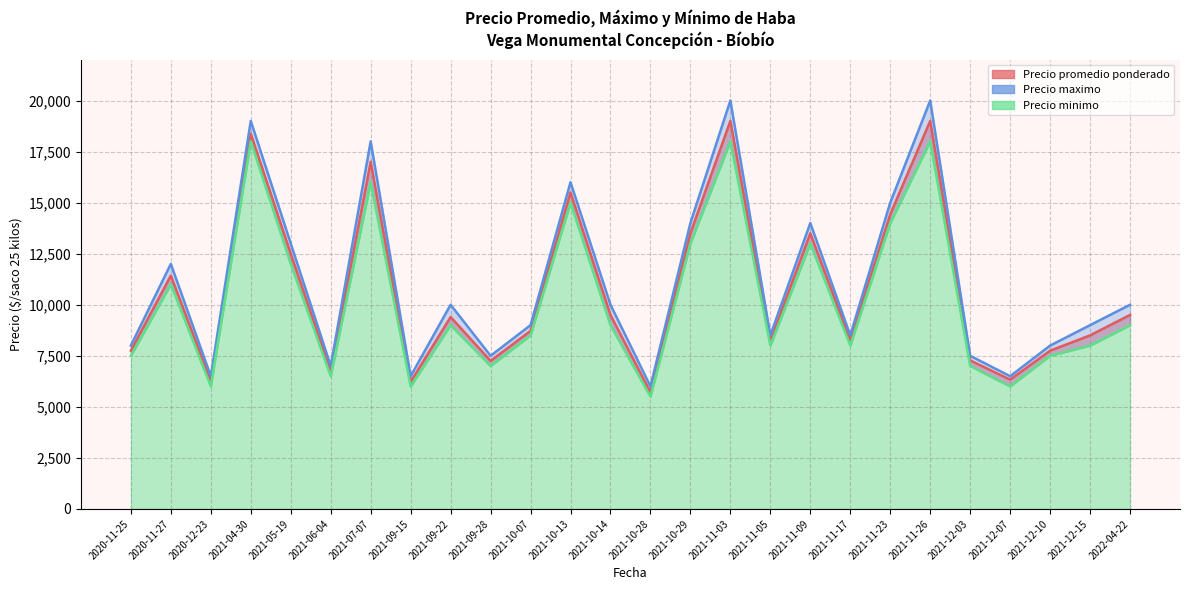

Reading left to right, extract all data points from this chart.

Precio promedio ponderado: 7750	11429	6269	18375	12500	6750	17000	6222	9400	7250	8719	15500	9500	5714	13500	19000	8222	13500	8267	14429	19000	7273	6333	7750	8500	9500
Precio maximo: 8000	12000	6500	19000	13000	7000	18000	6500	10000	7500	9000	16000	10000	6000	14000	20000	8500	14000	8500	15000	20000	7500	6500	8000	9000	10000
Precio minimo: 7500	11000	6000	18000	12000	6500	16000	6000	9000	7000	8500	15000	9000	5500	13000	18000	8000	13000	8000	14000	18000	7000	6000	7500	8000	9000